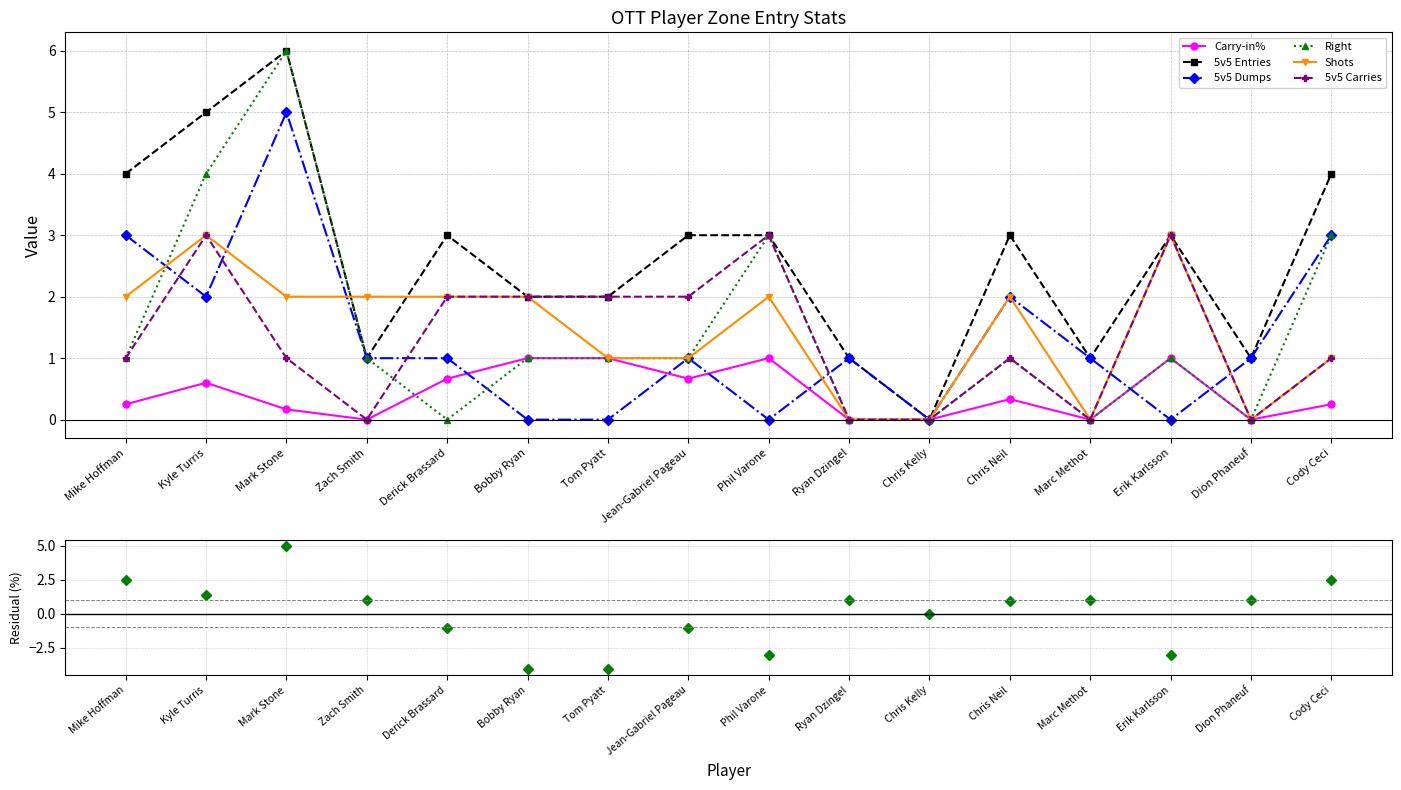

How many interior local valleys does the Right series have?

3